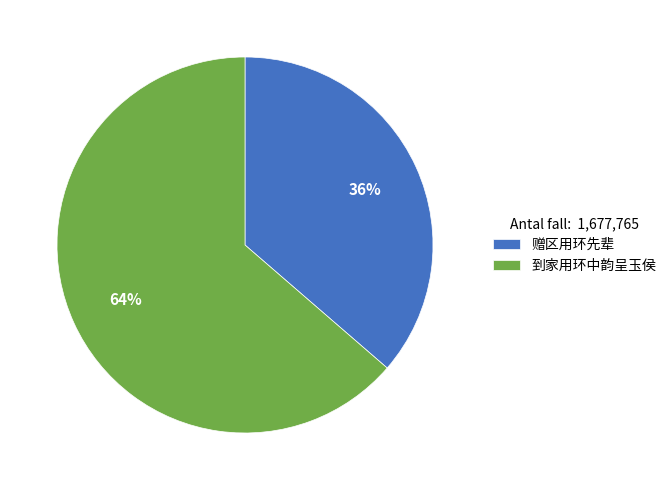

The 到家用环中韵呈玉侯 slice represents 71% of the pie. True or false?

False